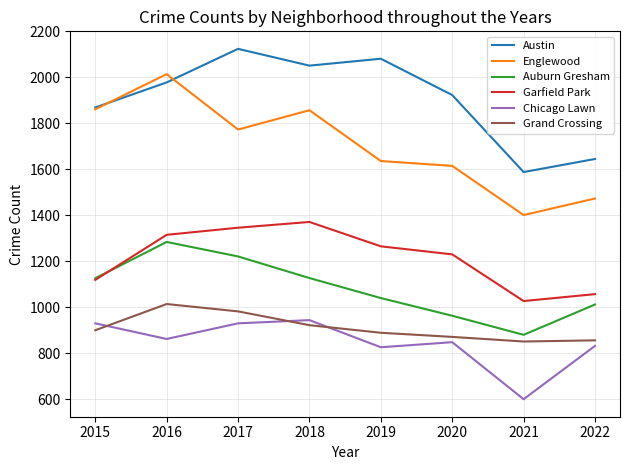

At which category is the sum across all series the highest?

2016